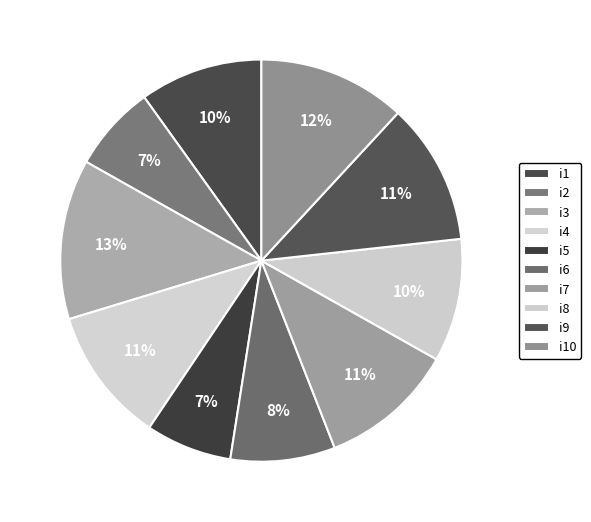

What portion of the pie excludes i2?

93.1%